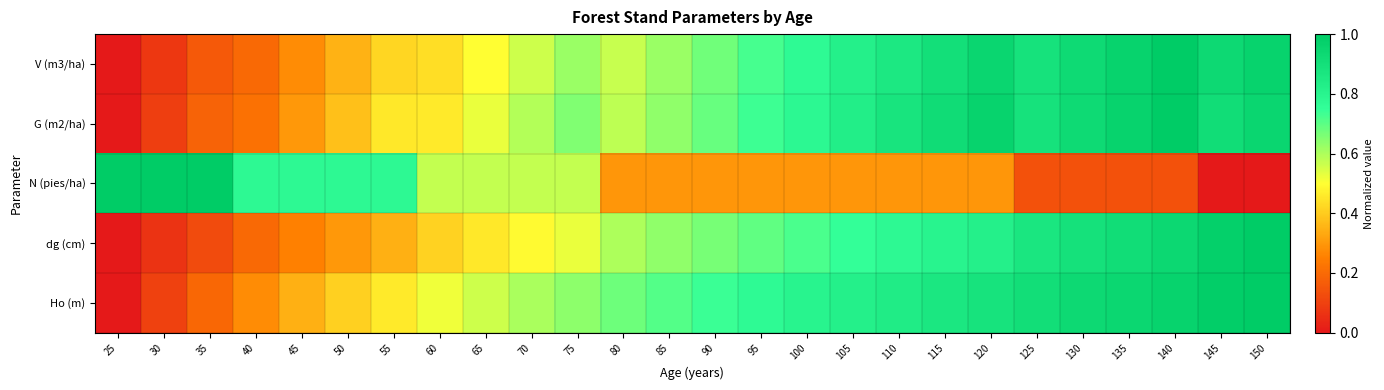

At 60, list the series in order from largest to smallest.

N (pies/ha), Ho (m), G (m2/ha), V (m3/ha), dg (cm)